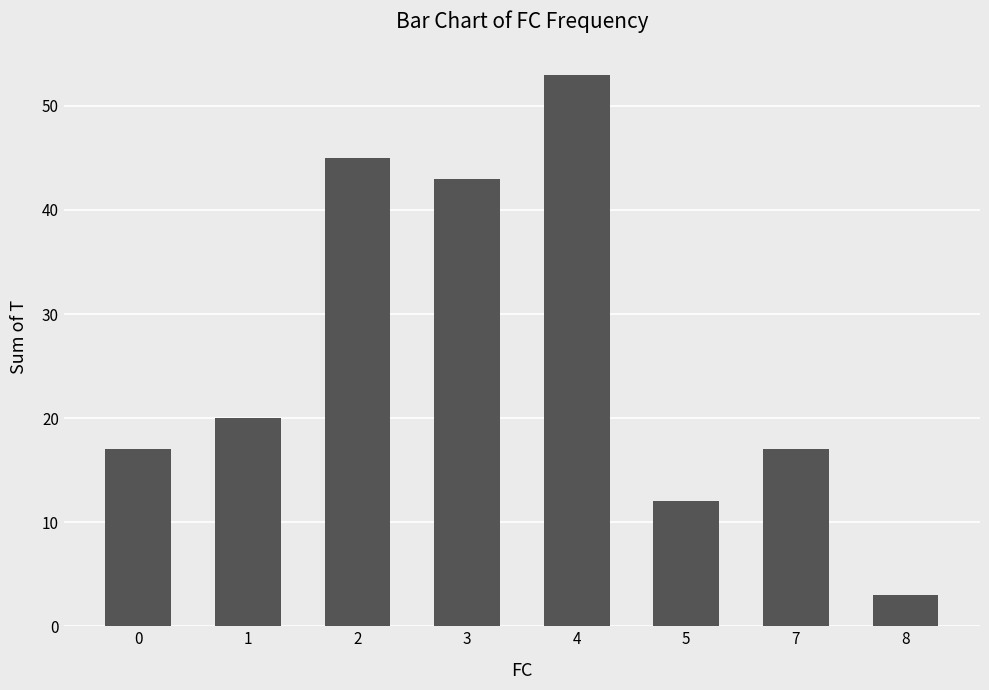

Reading right to left, list all the values displayed in this chart.

3	17	12	53	43	45	20	17